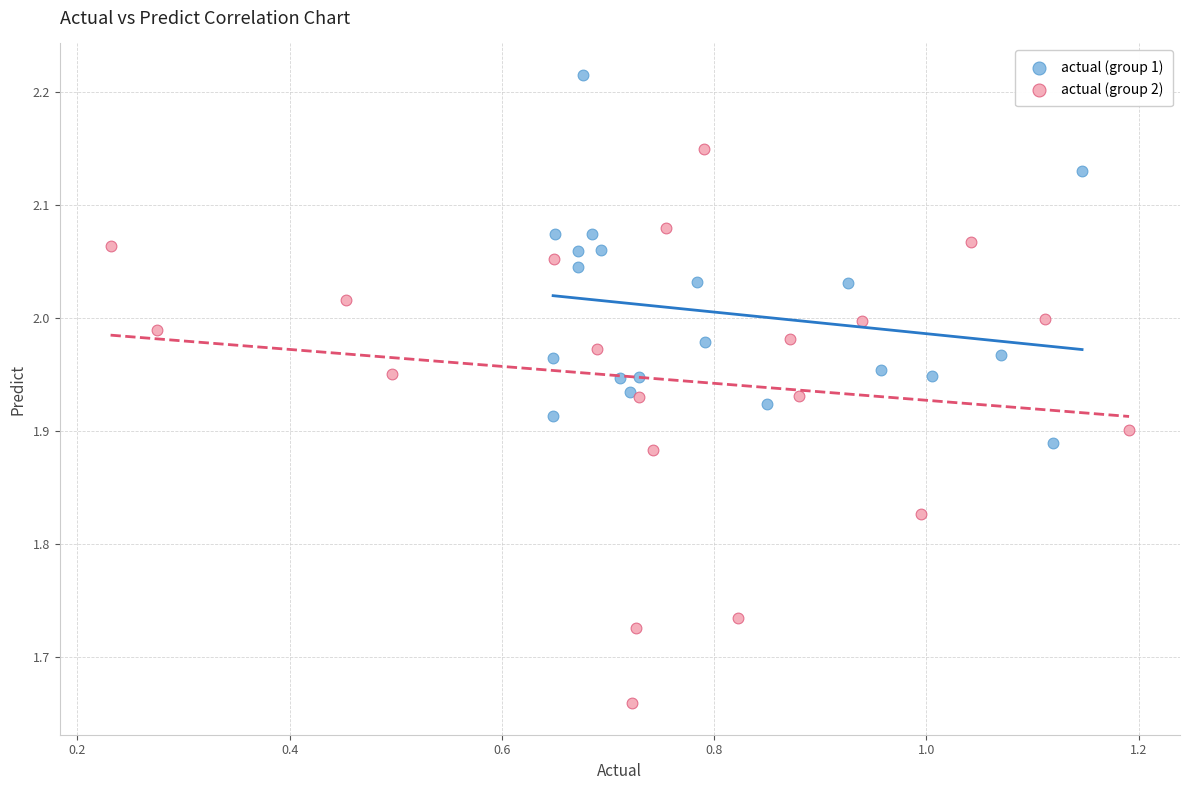

Which series has the largest Y range (max minus min)?

actual (group 2)